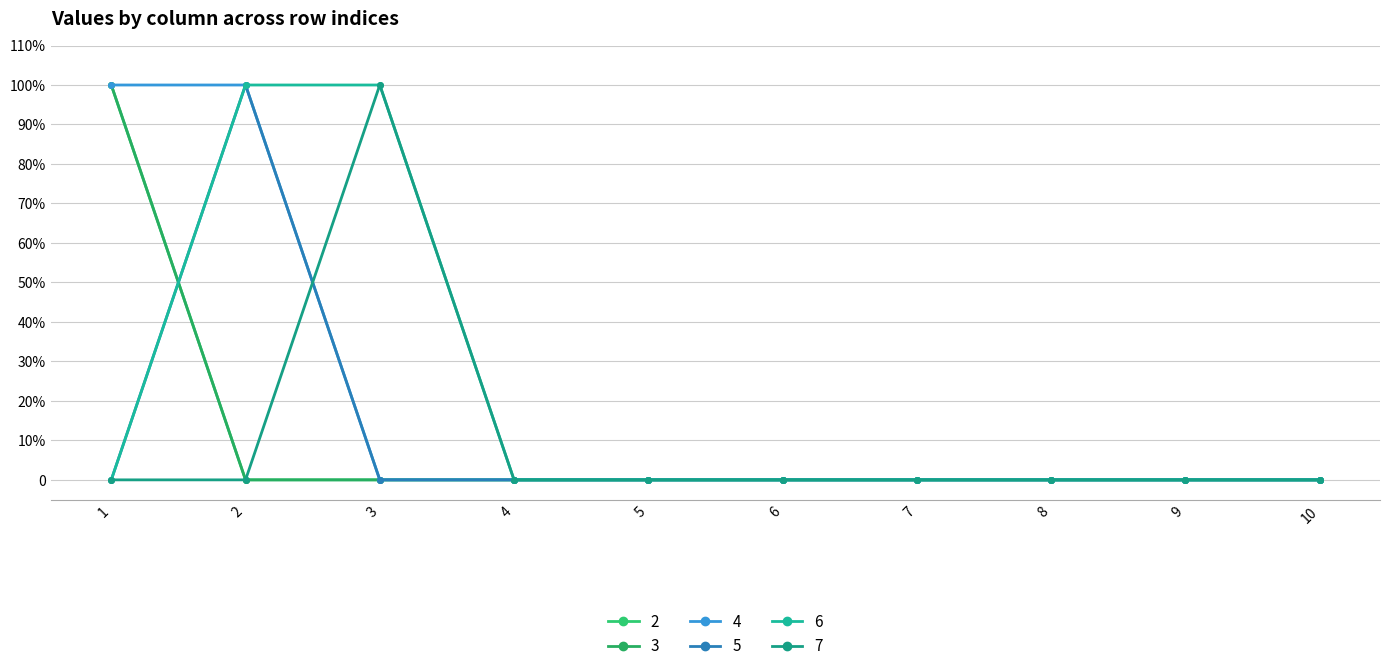

Reading left to right, extract all data points from this chart.

2: 1=1	2=0	3=0	4=0	5=0	6=0	7=0	8=0	9=0	10=0
3: 1=1	2=0	3=0	4=0	5=0	6=0	7=0	8=0	9=0	10=0
4: 1=1	2=1	3=0	4=0	5=0	6=0	7=0	8=0	9=0	10=0
5: 1=0	2=1	3=0	4=0	5=0	6=0	7=0	8=0	9=0	10=0
6: 1=0	2=1	3=1	4=0	5=0	6=0	7=0	8=0	9=0	10=0
7: 1=0	2=0	3=1	4=0	5=0	6=0	7=0	8=0	9=0	10=0